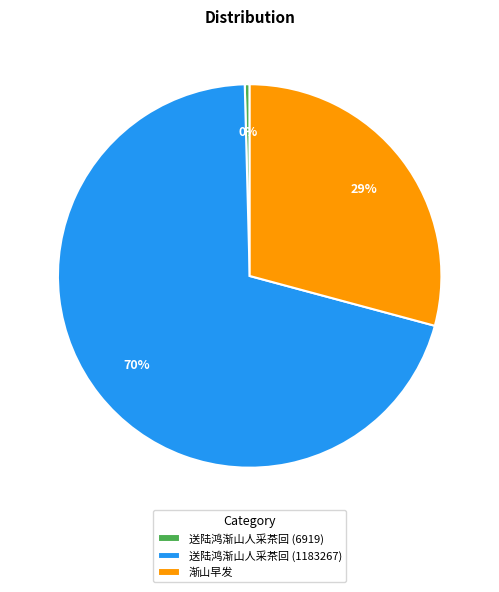

Do 送陆鸿渐山人采茶回 (1183267) and 渐山早发 together represent more than half of the pie?

Yes